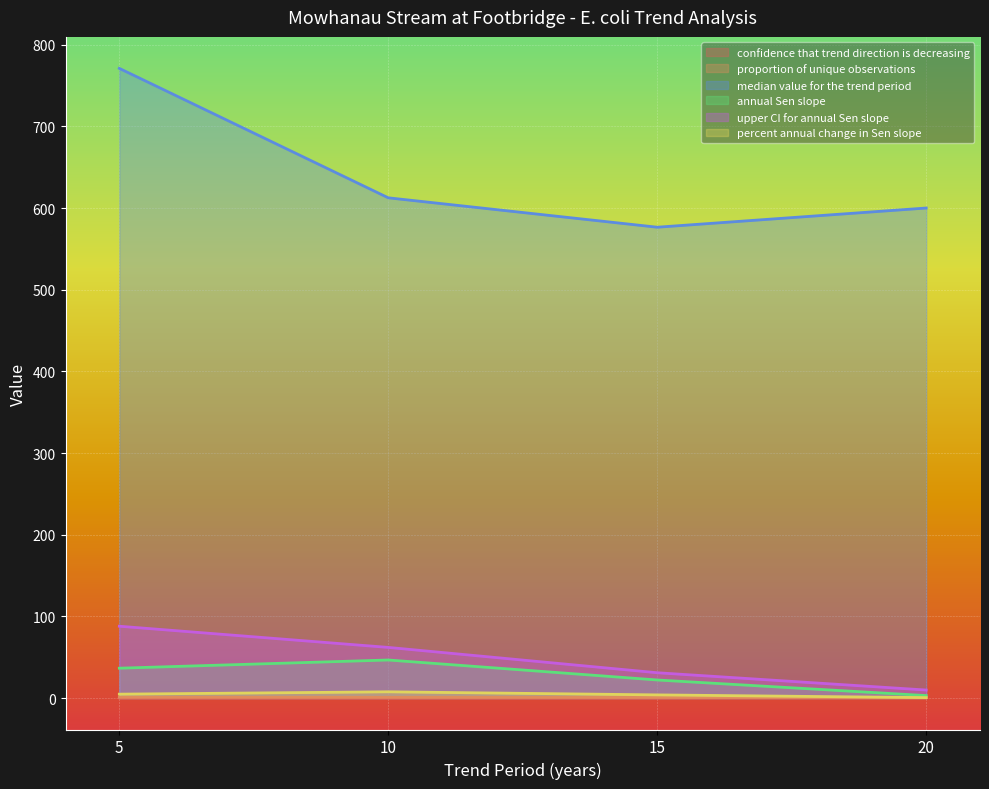

Is the value of proportion of unique observations at 5 greater than the value of percent annual change in Sen slope at 10?

No